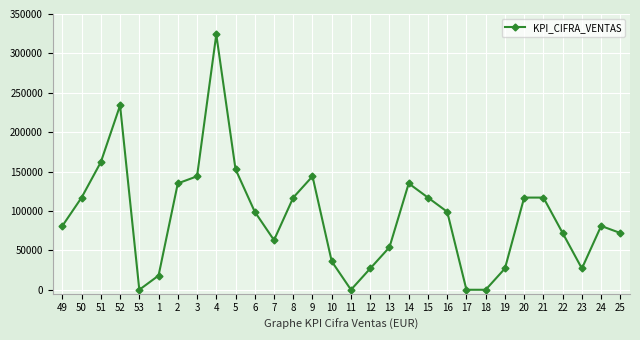

What position from the right is 15?

11